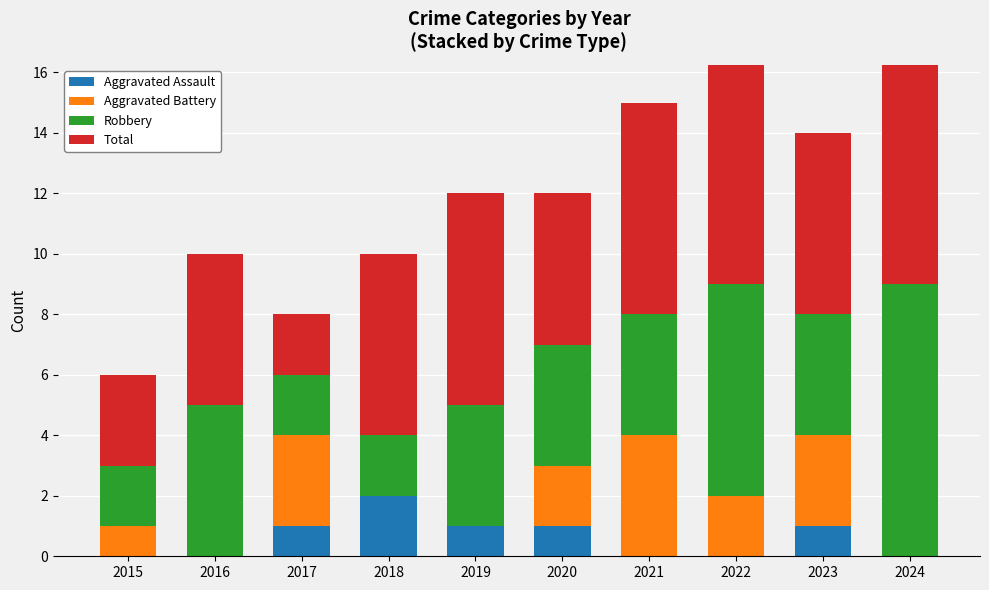

Is it true that Aggravated Battery equals 4 at 2017?

False